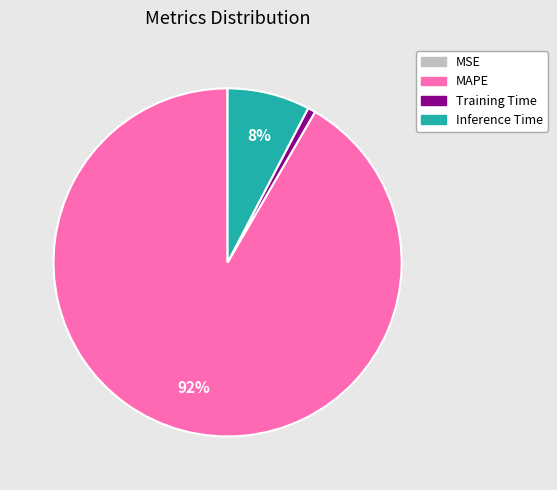

To the nearest percent, what is the average slice percentage?

25%